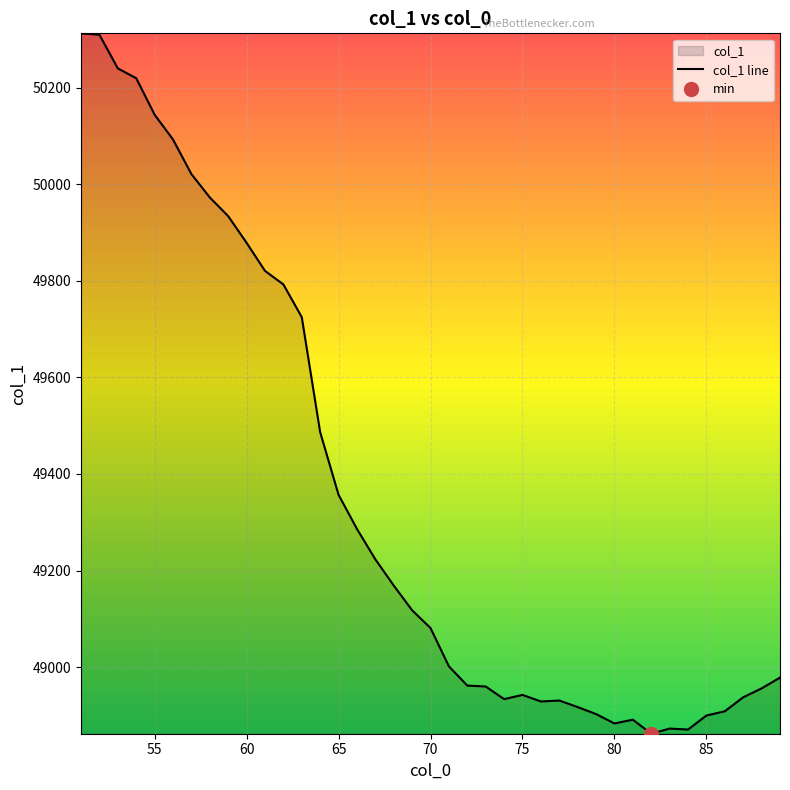

What is the minimum value for col_1 line?

48862.1